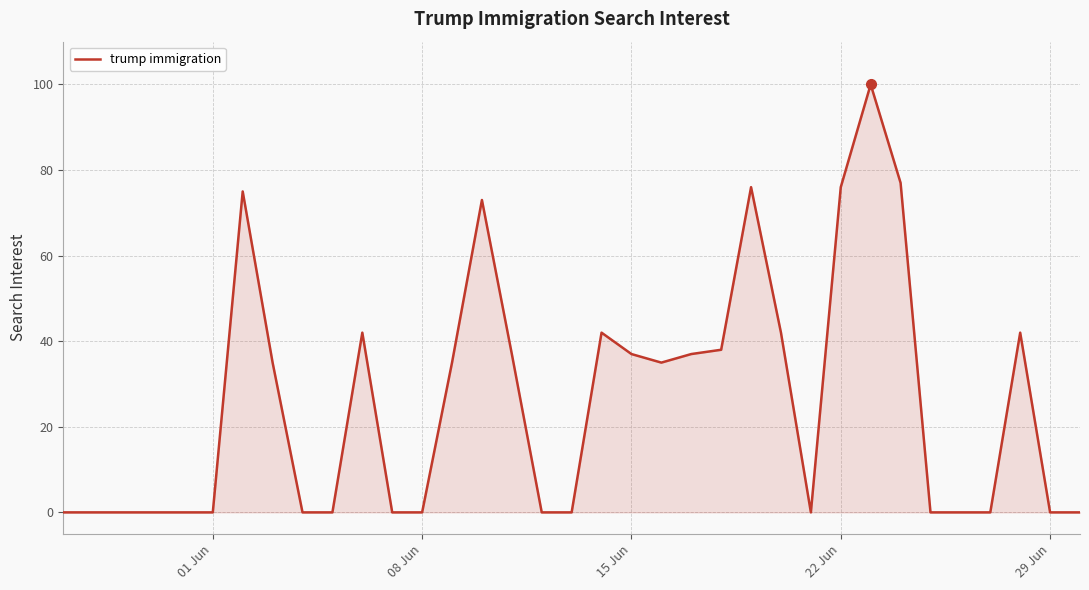

What is the maximum value shown in the chart?

100